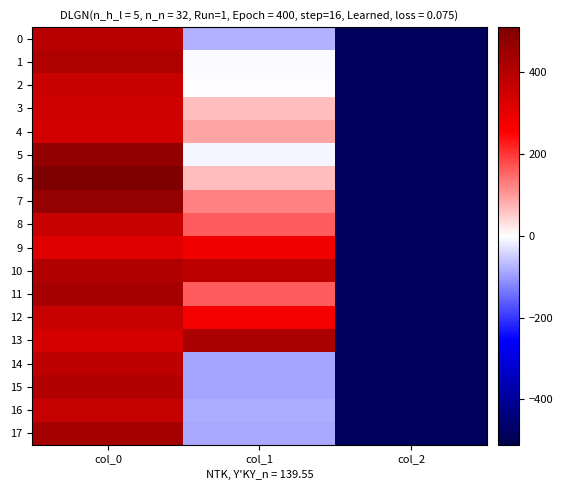

Which series has the largest range (max minus min)?

6